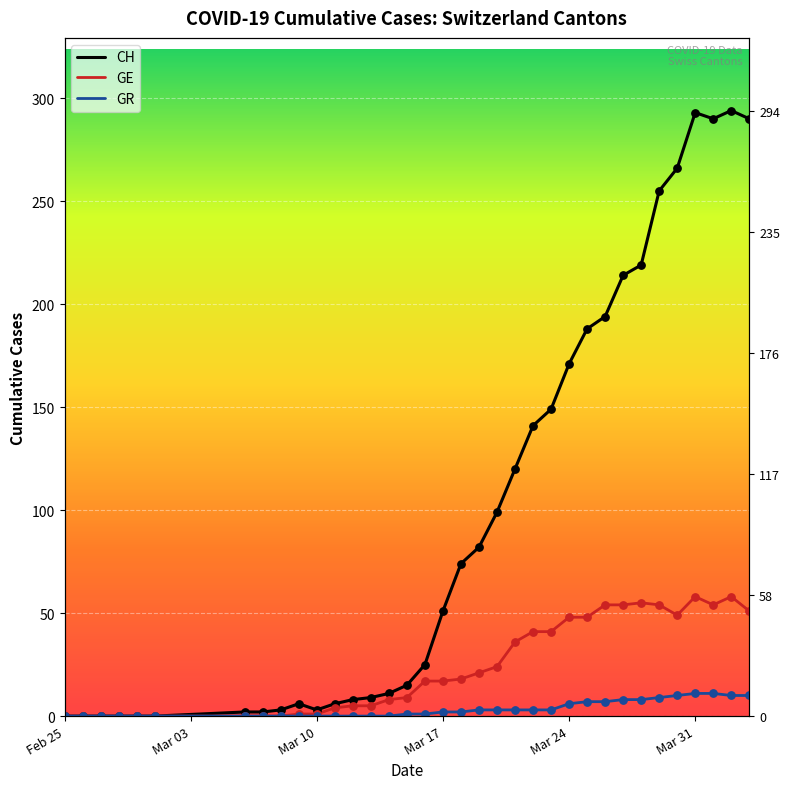

At how many categories does at least one series exceed 161?

11